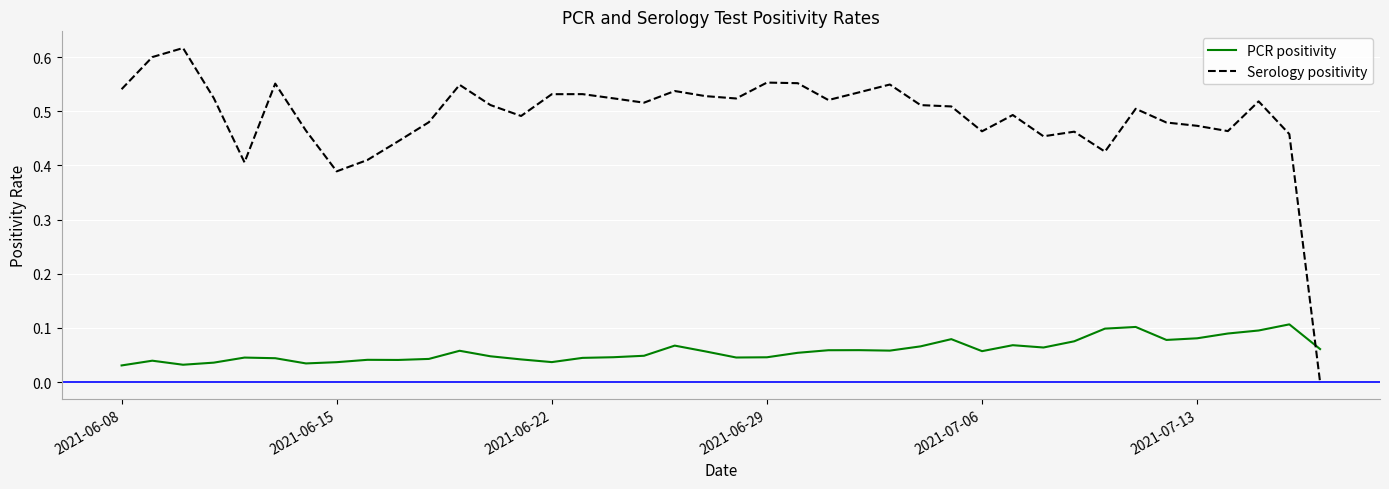

How many times do Serology positivity and PCR positivity cross each other?

1